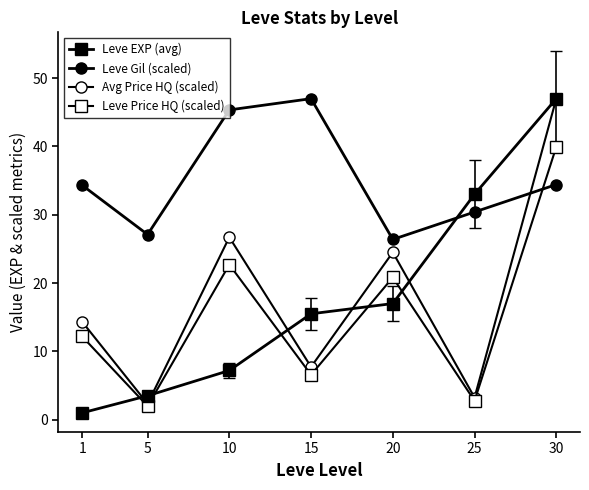

Where do Avg Price HQ (scaled) and Leve Gil (scaled) first cross each other?

25 and 30